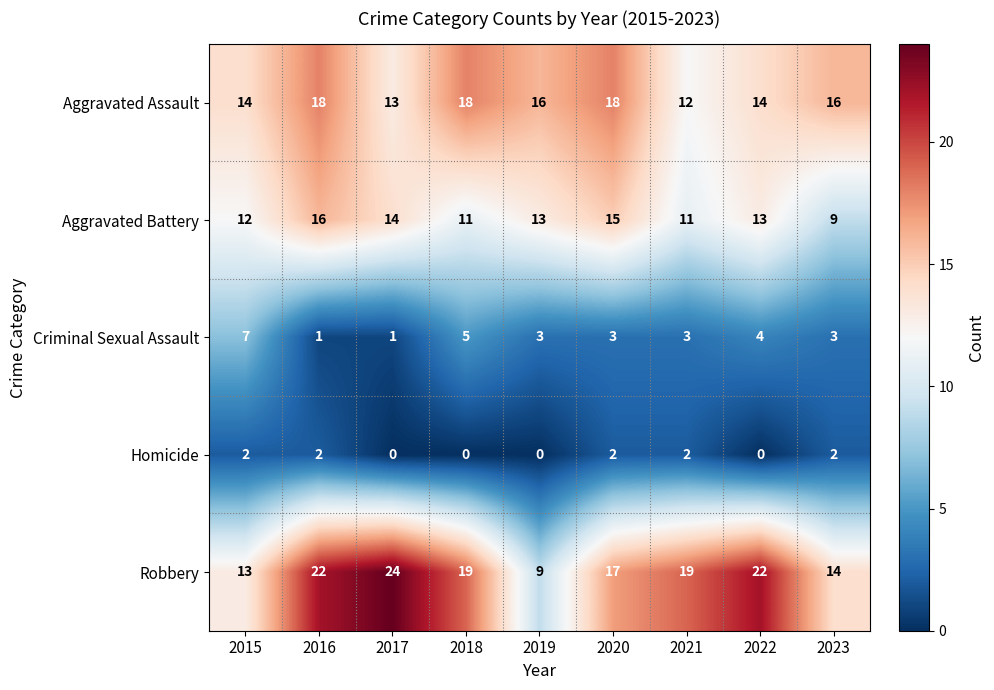

What is the sum of all Criminal Sexual Assault values?

30